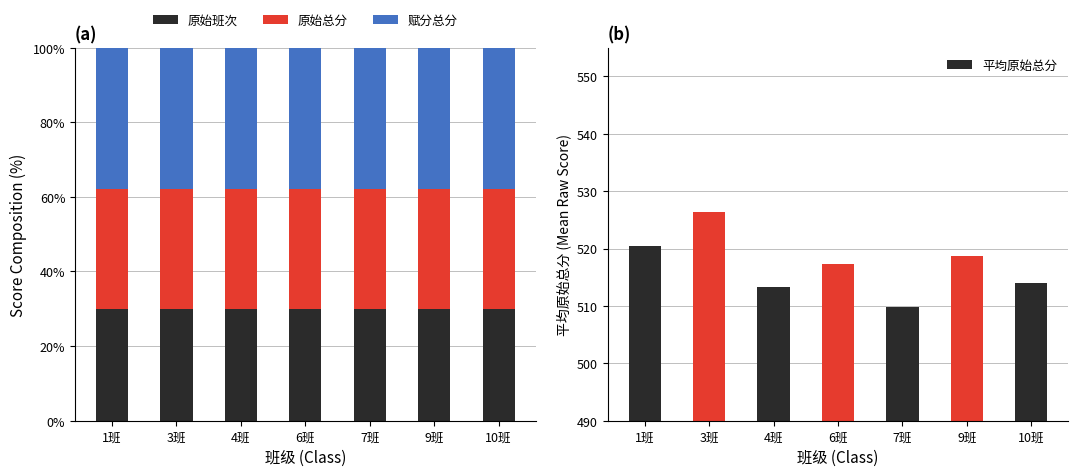

At which label is 赋分总分 closest to 38?

1班